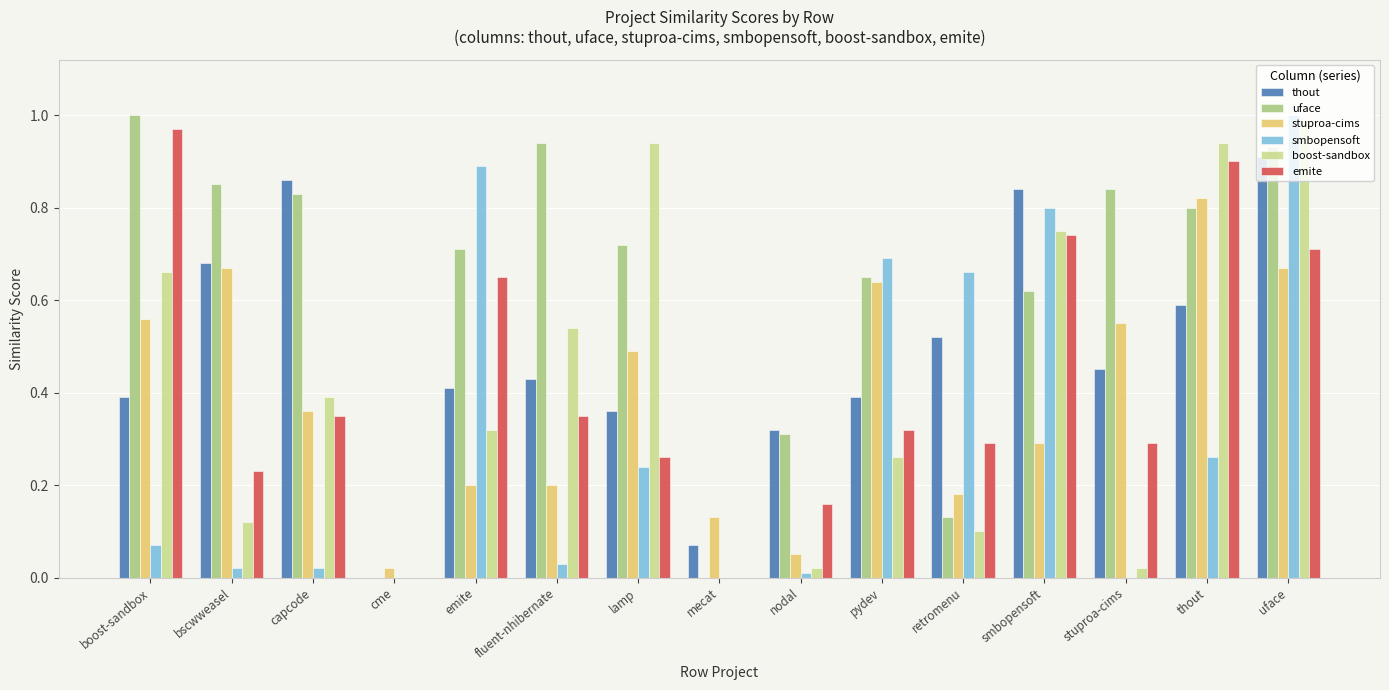

What is the total value across all series at emite?

3.2